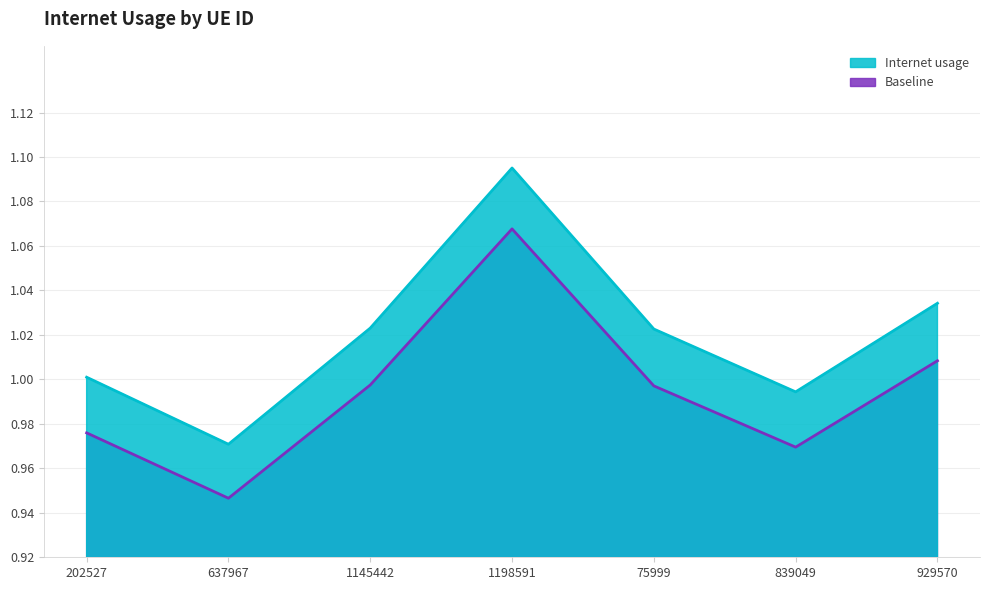

Reading left to right, transcribe all the data shown in this chart.

1.0	1.0	1.0	1.1	1.0	1.0	1.0